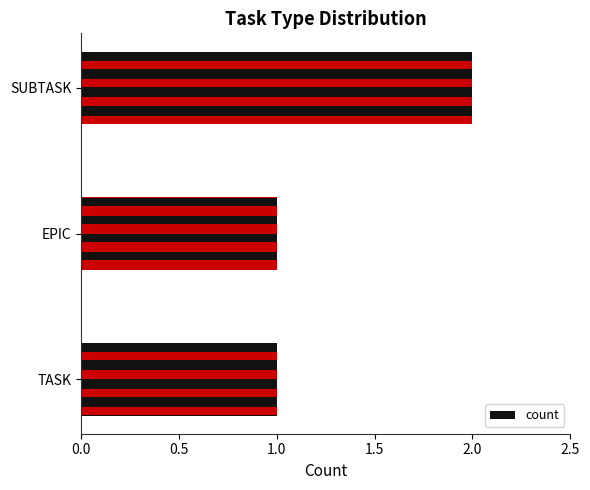

Reading left to right, list all the values displayed in this chart.

1	1	2